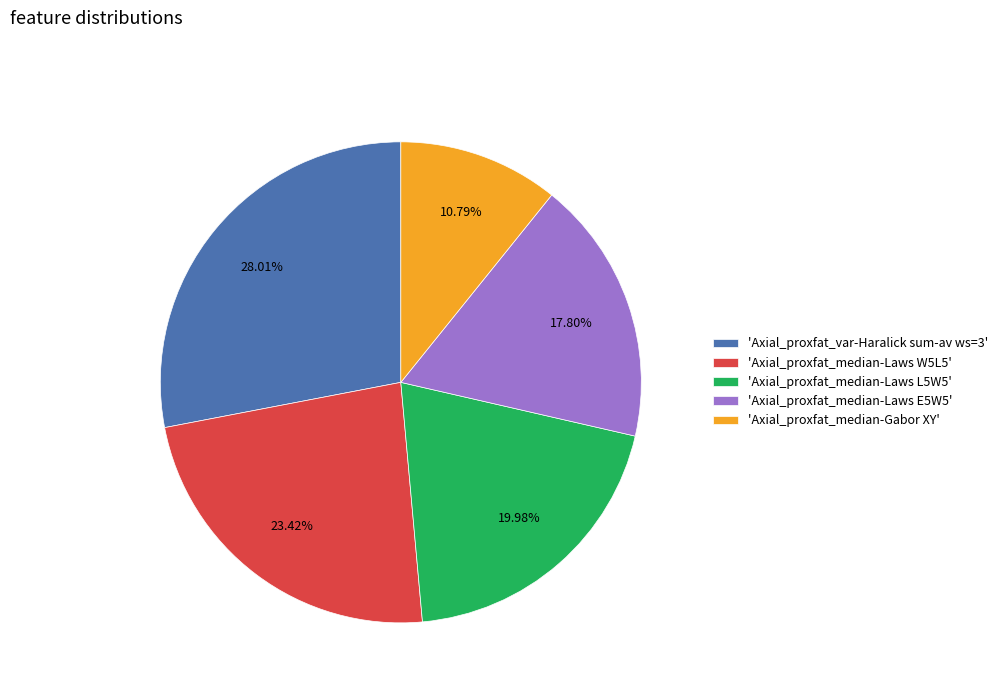

Is the sum of 'Axial_proxfat_median-Laws E5W5' and 'Axial_proxfat_median-Laws L5W5' greater than half?

No